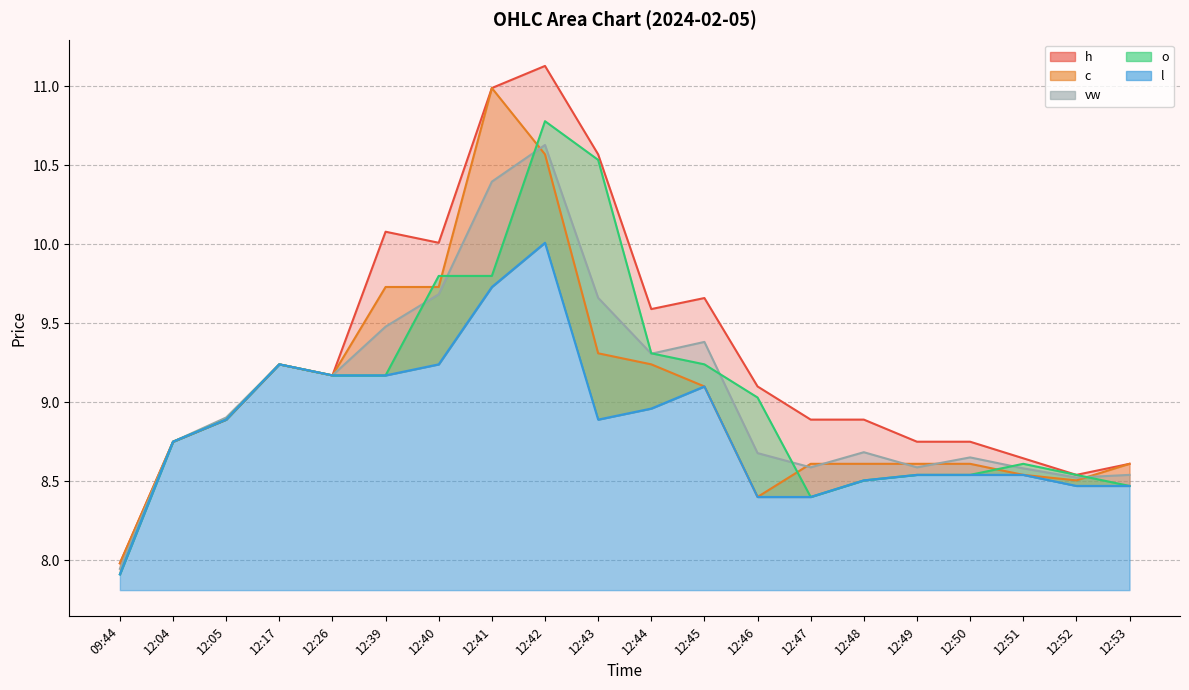

Where is c nearest to the value 9?

12:45